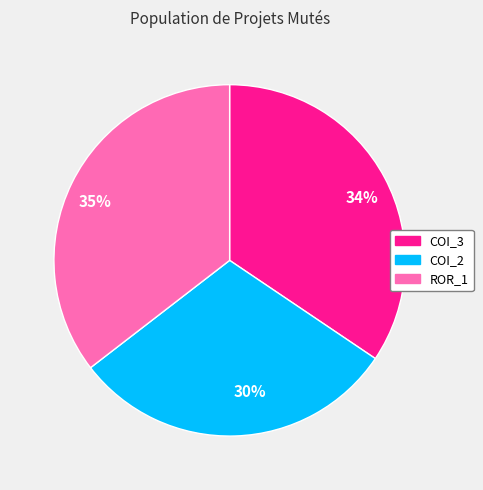

Between 30% and 34%, which is larger?

34%